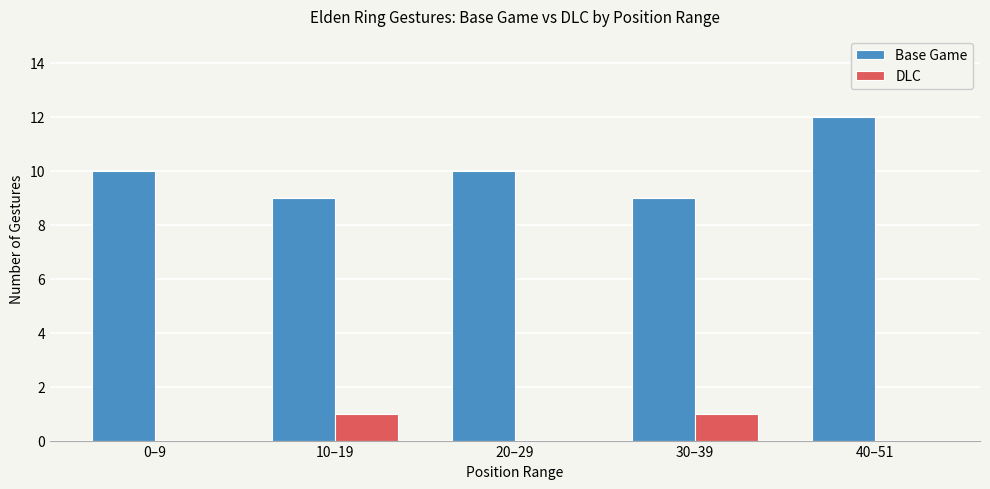

What is the total value across all series at 20–29?

10